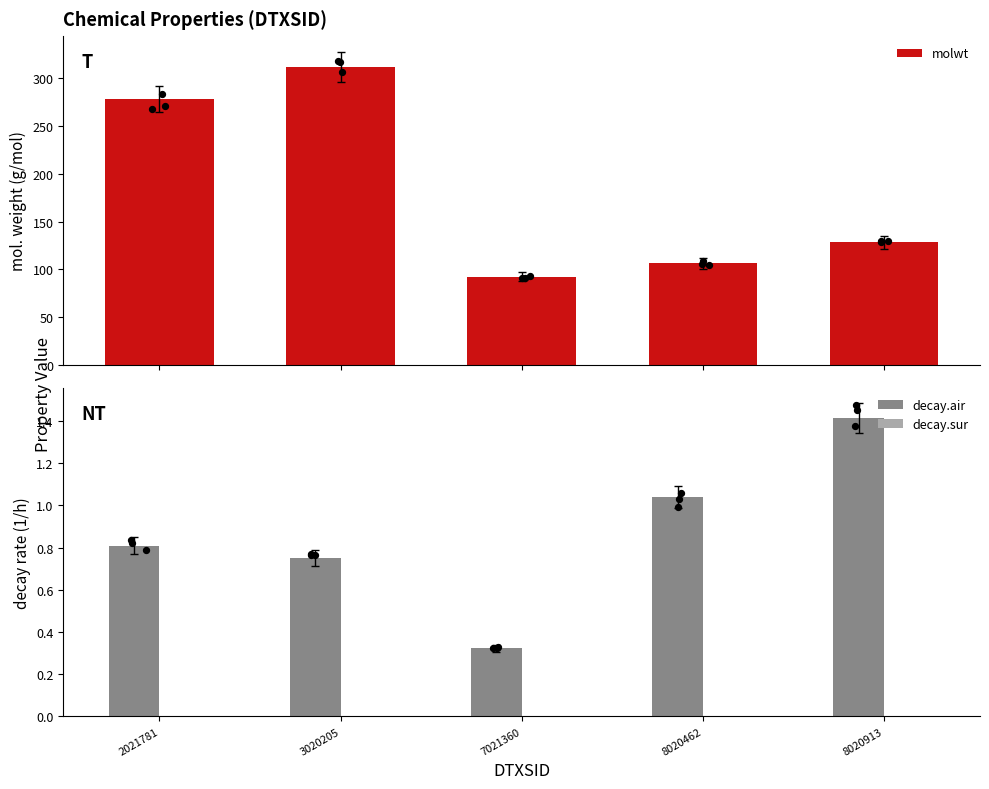

What is the total value across all series at 7021360?

92.5